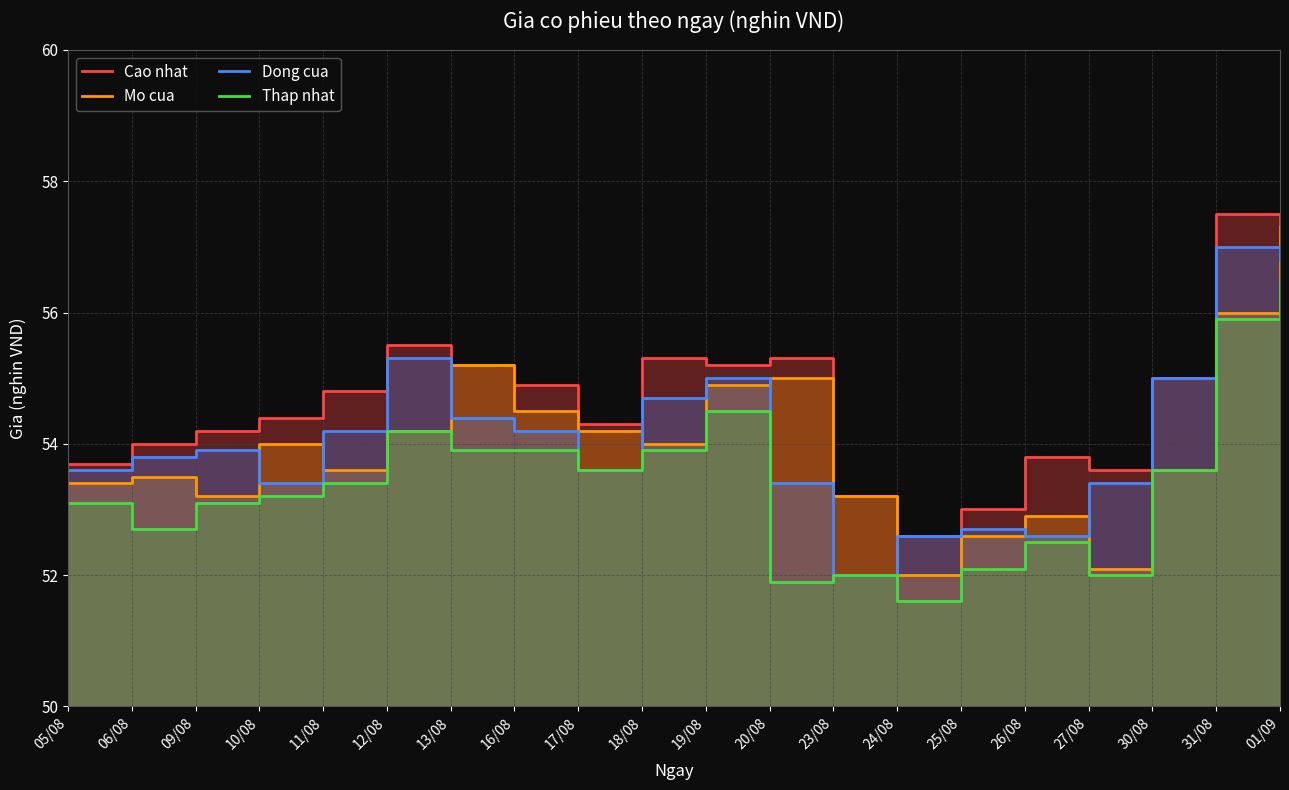

What are all the series names shown in the legend?

Cao nhat, Mo cua, Dong cua, Thap nhat